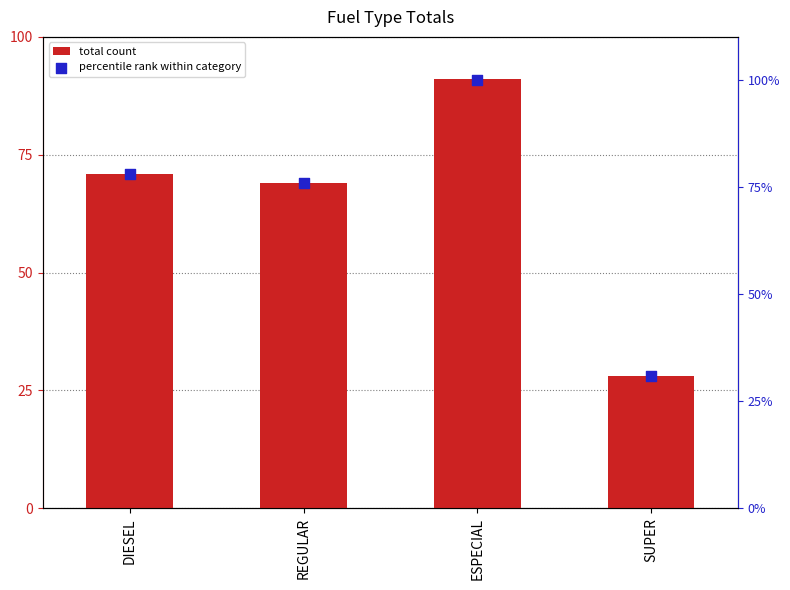

What is the total value across all series at ESPECIAL?

191.0